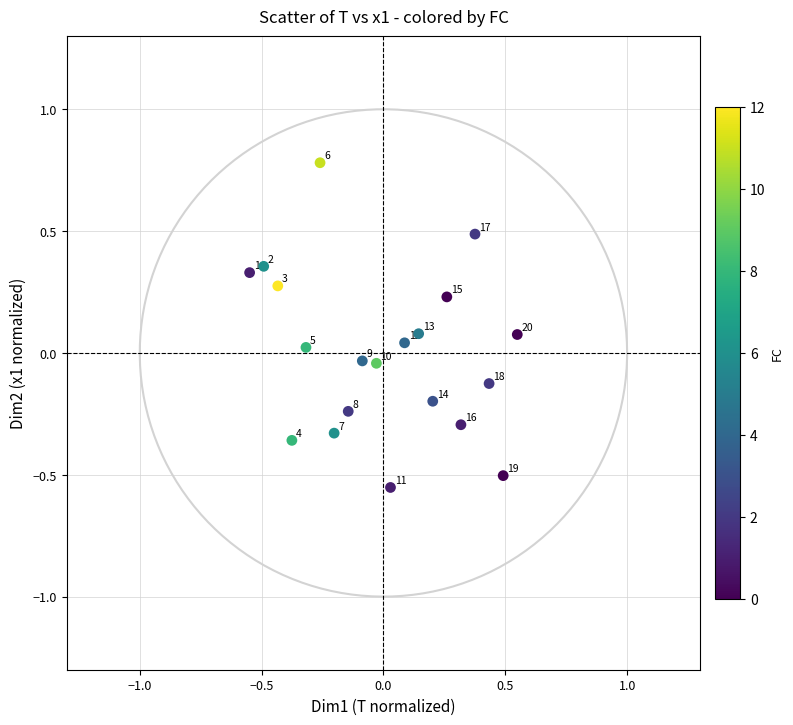

What is the range of X values (max minus min)?

1.1